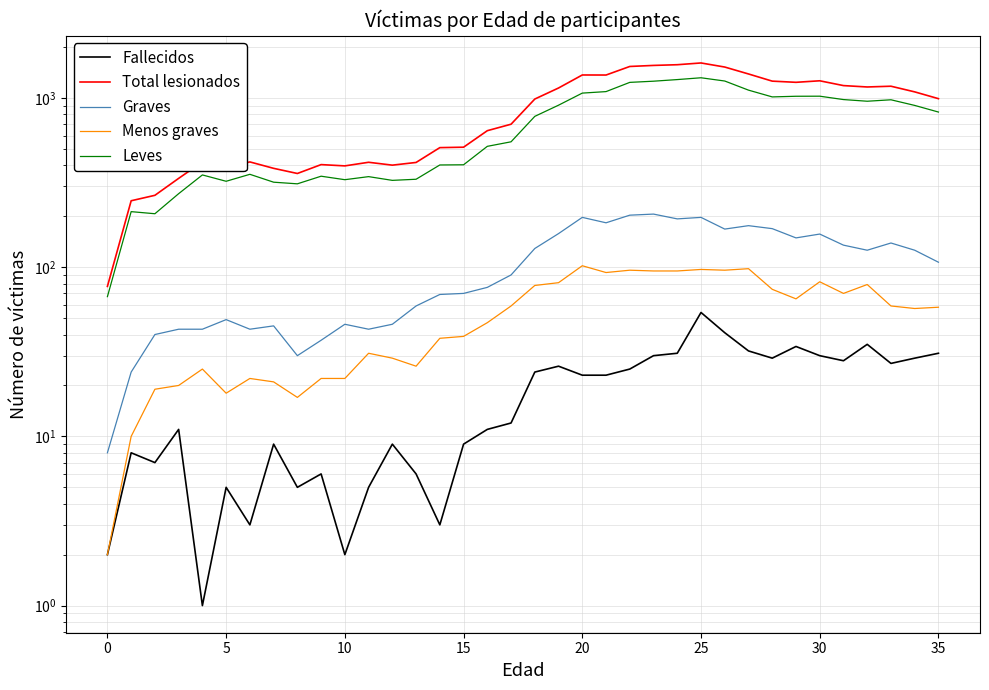

Is it true that Total lesionados equals 1536 at 22?

True